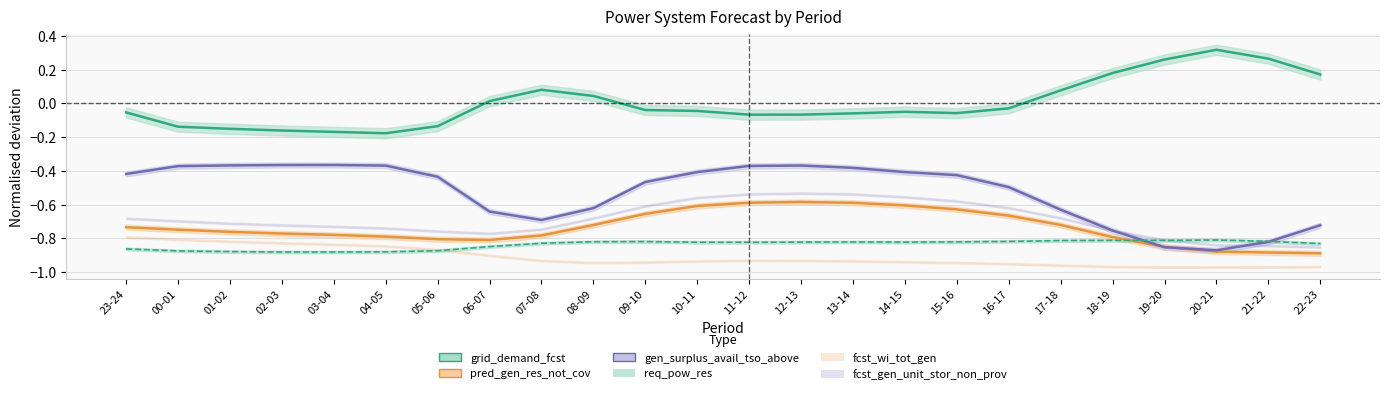

The gen_surplus_avail_tso_above series shows -1.2 at 21-22. True or false?

False